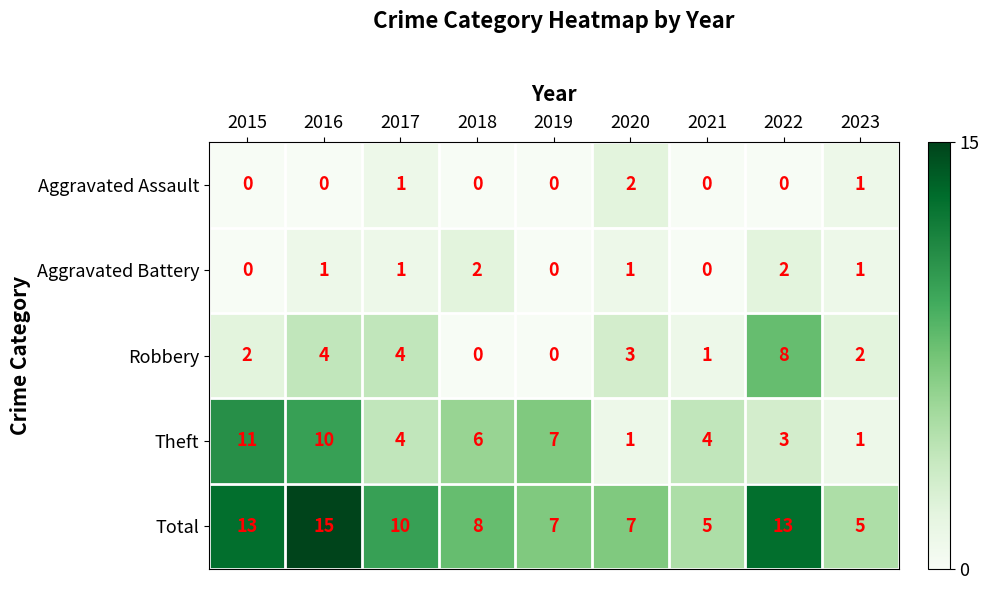

Which series changed the most between 2015 and 2020?

Theft